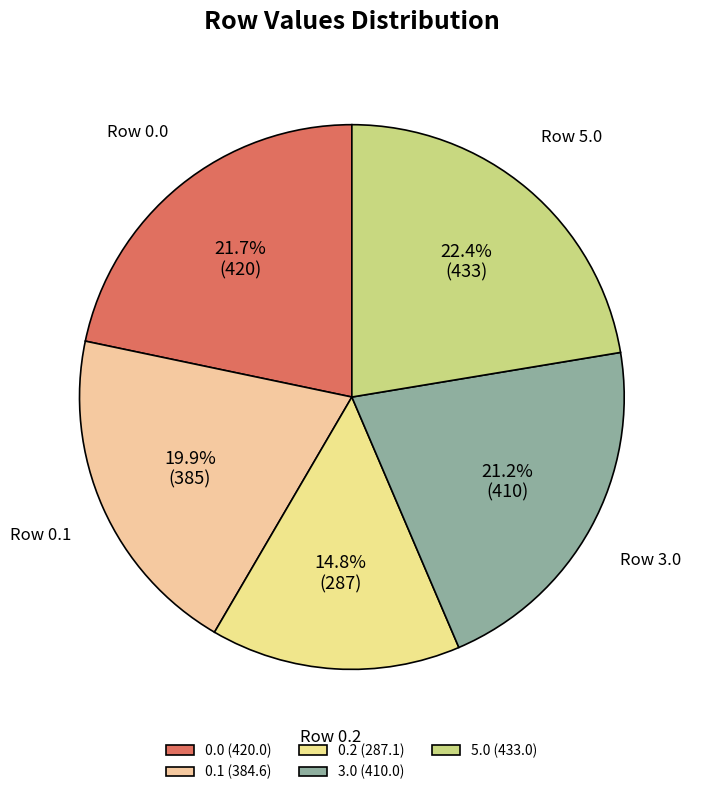

What is the total percentage of 0.2 and 5.0?

37.2%